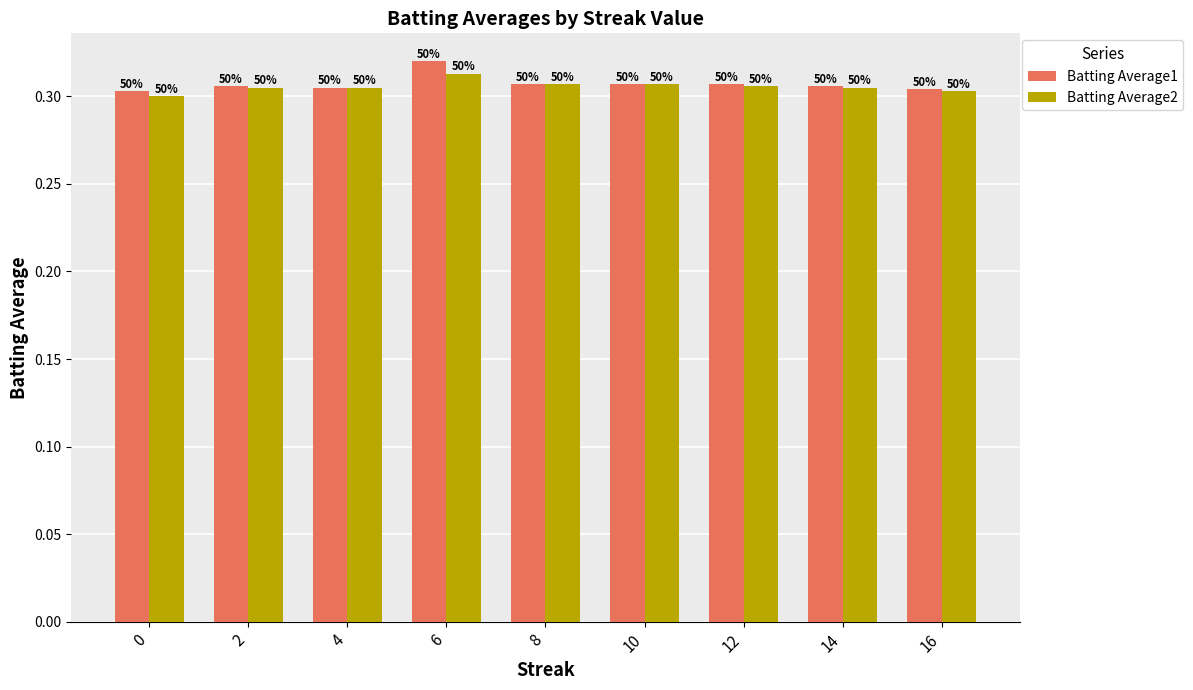

How many bars are there in each group?

2